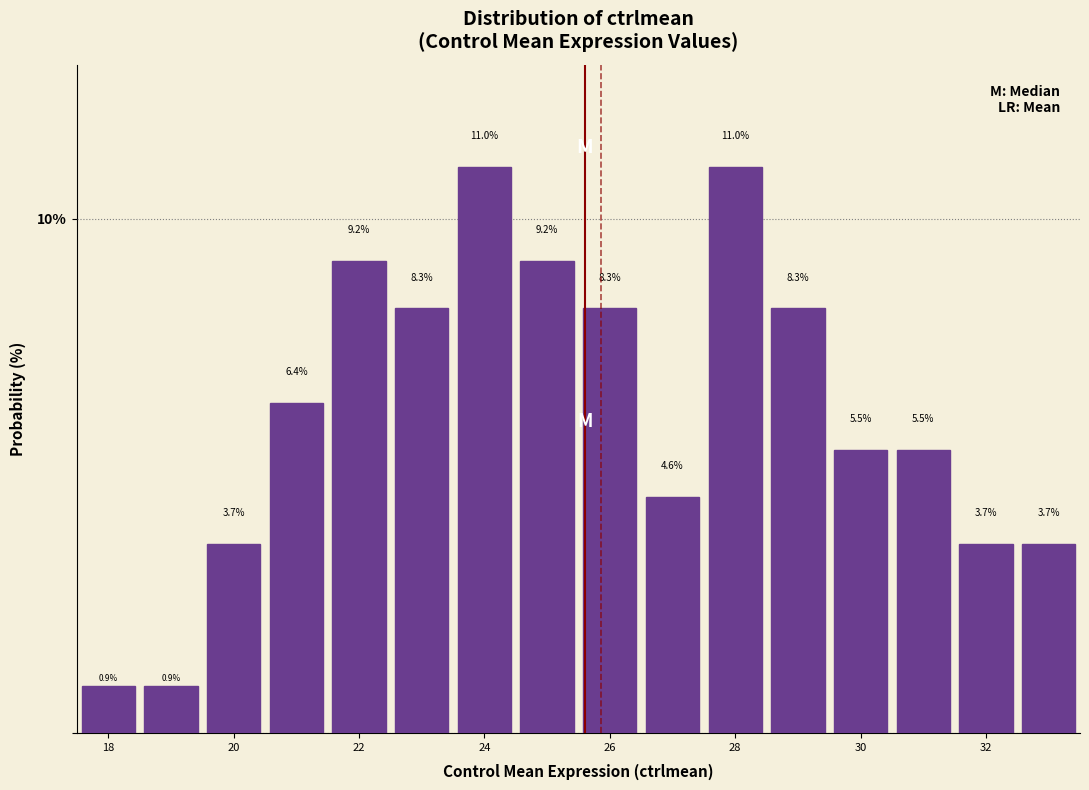

Reading left to right, list every bar in this chart as the range it spans on the x-axis followed by its height. The bar edges are not printed on the chart, so give them approximately, as read against the axis.

17.5 to 18.5: 0.9
18.5 to 19.5: 0.9
19.5 to 20.5: 3.7
20.5 to 21.5: 6.4
21.5 to 22.5: 9.2
22.5 to 23.5: 8.3
23.5 to 24.5: 11.0
24.5 to 25.5: 9.2
25.5 to 26.5: 8.3
26.5 to 27.5: 4.6
27.5 to 28.5: 11.0
28.5 to 29.5: 8.3
29.5 to 30.5: 5.5
30.5 to 31.5: 5.5
31.5 to 32.5: 3.7
32.5 to 33.5: 3.7